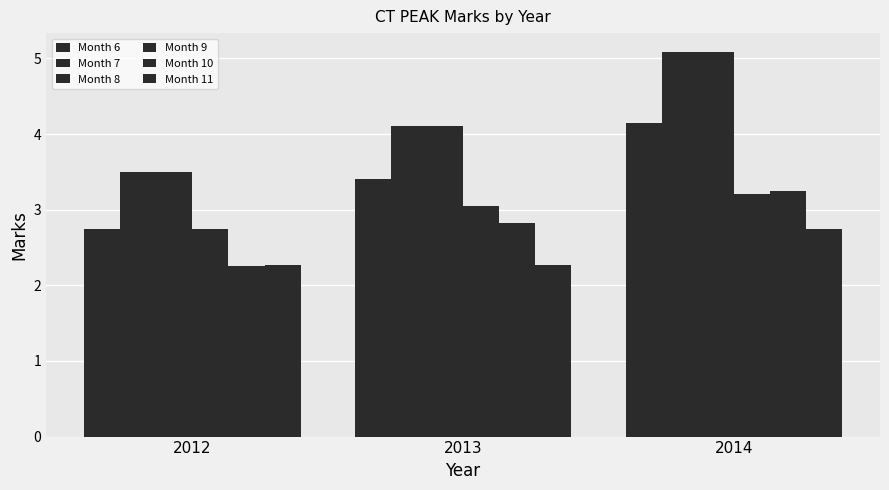

Reading left to right, extract all data points from this chart.

Month 6: 2012=2.8	2013=3.4	2014=4.2
Month 7: 2012=3.5	2013=4.1	2014=5.1
Month 8: 2012=3.5	2013=4.1	2014=5.1
Month 9: 2012=2.8	2013=3.0	2014=3.2
Month 10: 2012=2.2	2013=2.8	2014=3.2
Month 11: 2012=2.3	2013=2.3	2014=2.8